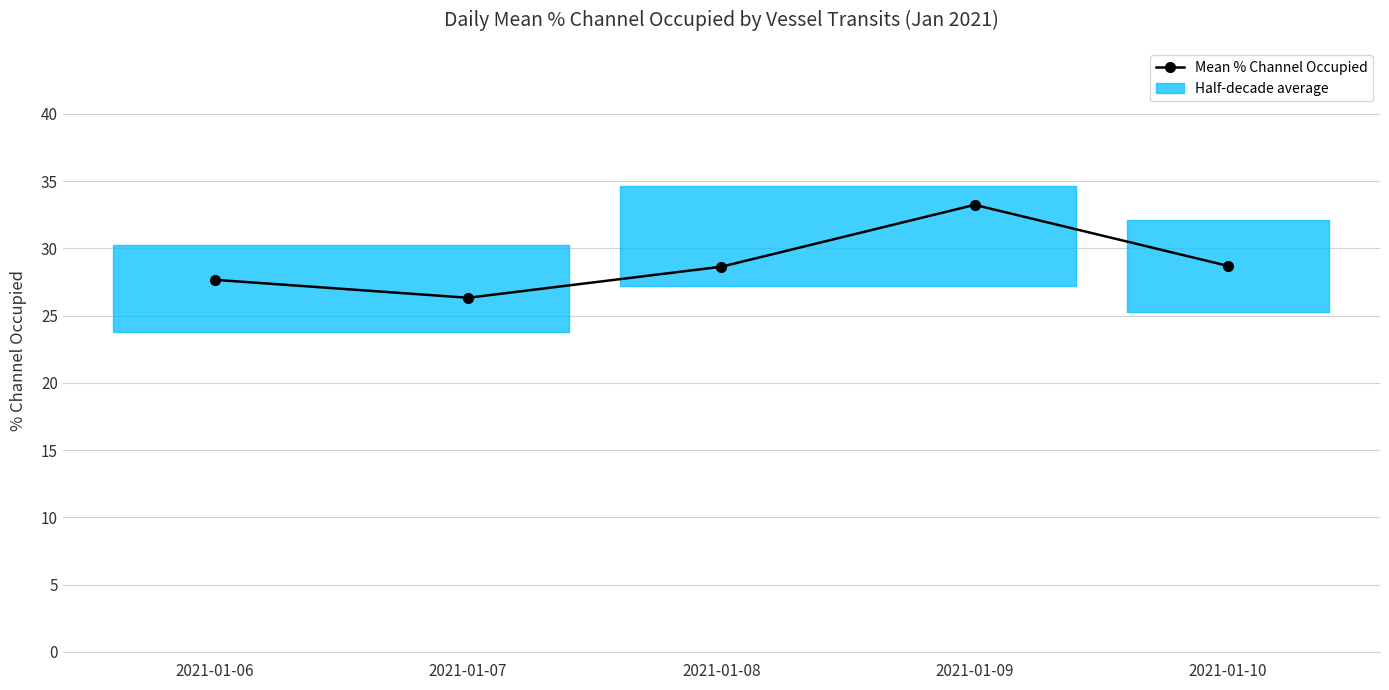

Reading left to right, list all the values displayed in this chart.

27.7	26.3	28.6	33.2	28.7